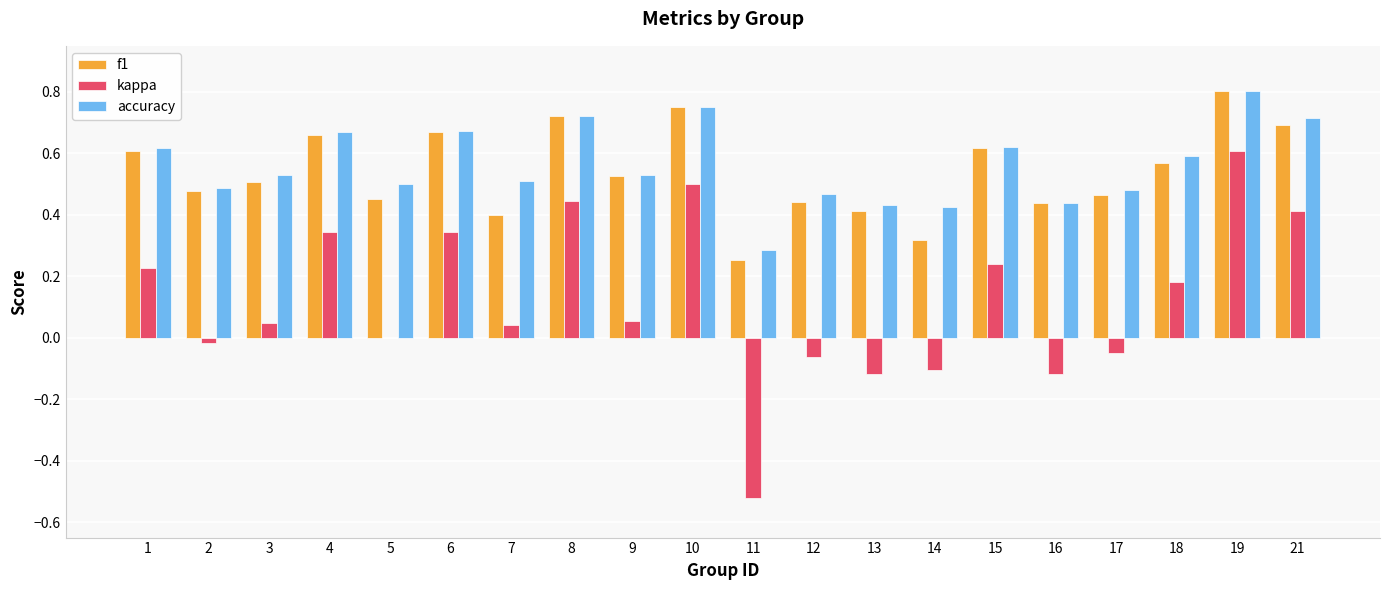

Is the value of accuracy at 11 greater than the value of f1 at 17?

No